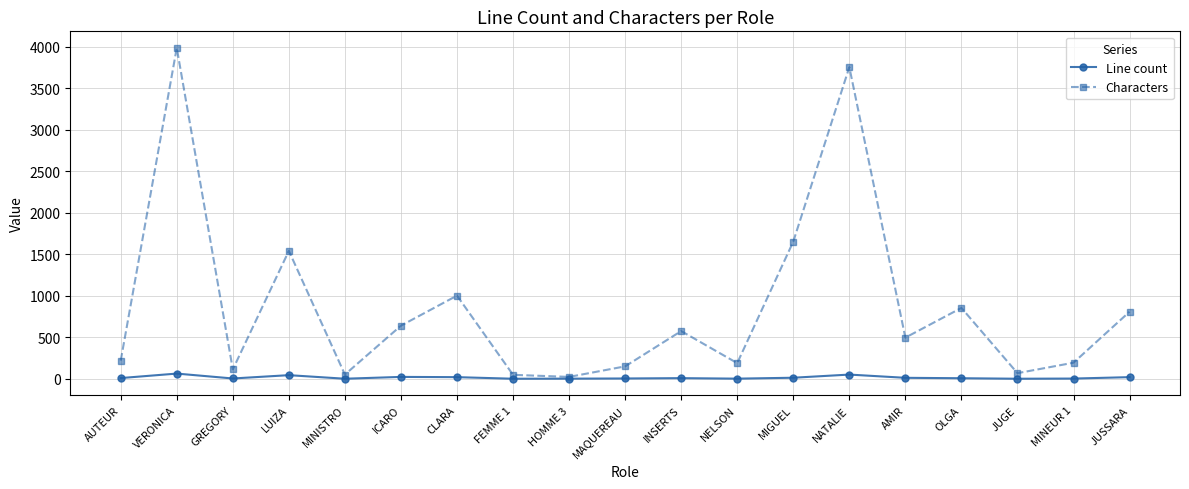

Which series changed the most between ICARO and NATALIE?

Characters